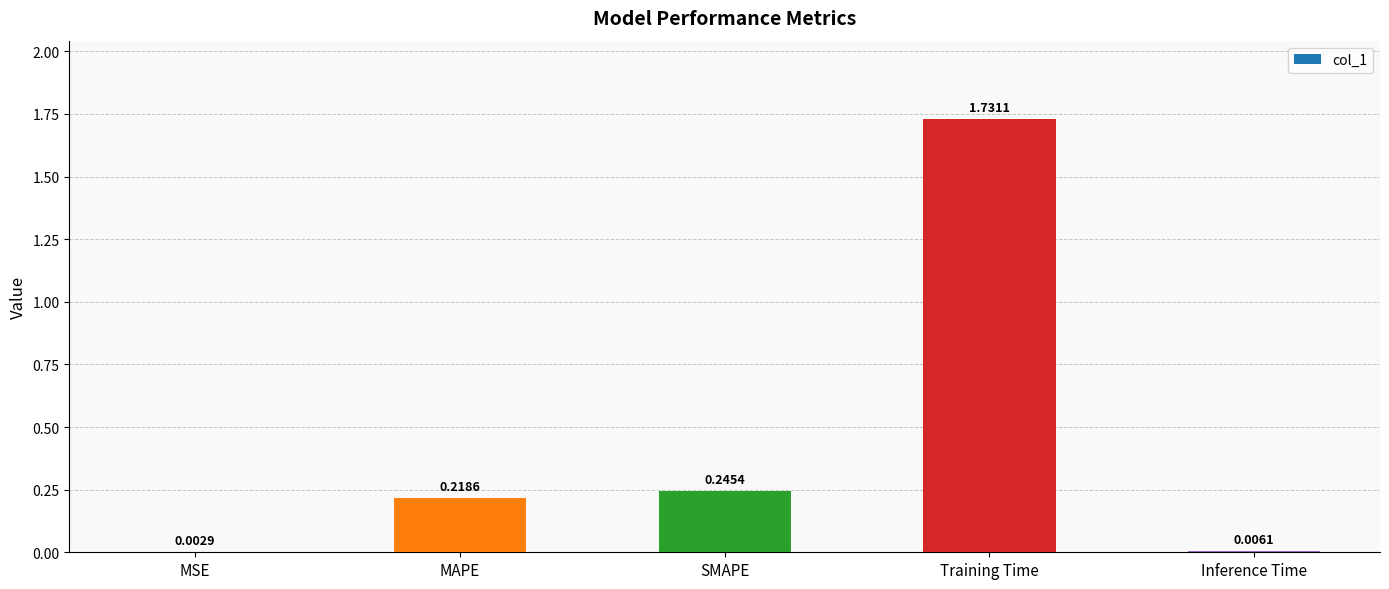

Does the chart contain stacked bars?

No